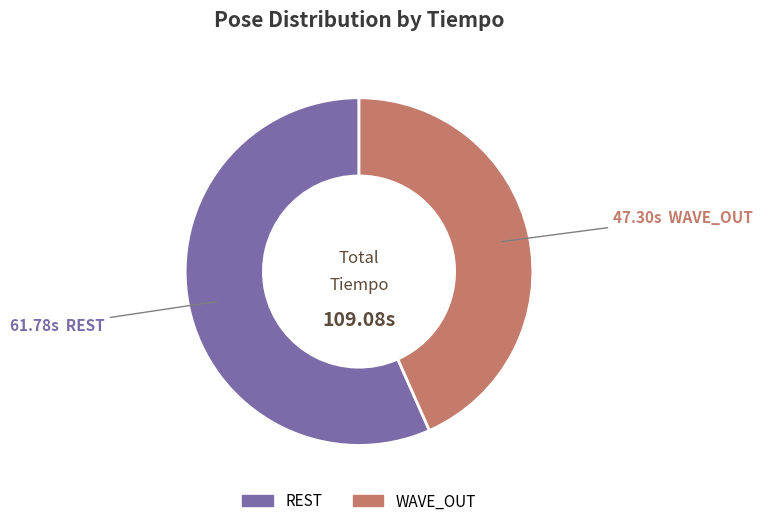

Count the number of slices in the pie.

2